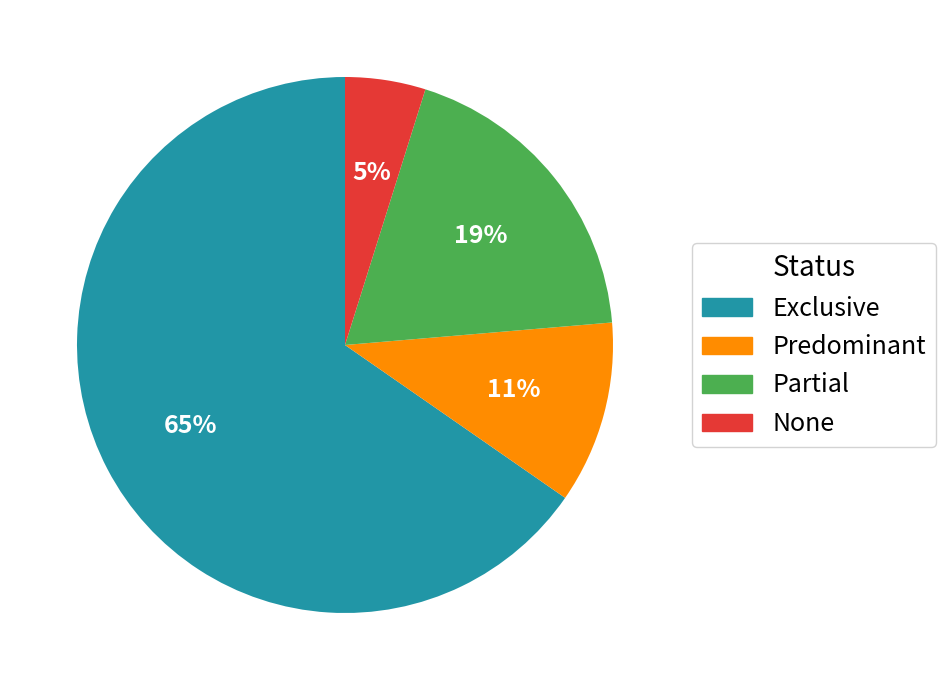

The Predominant slice represents 24% of the pie. True or false?

False